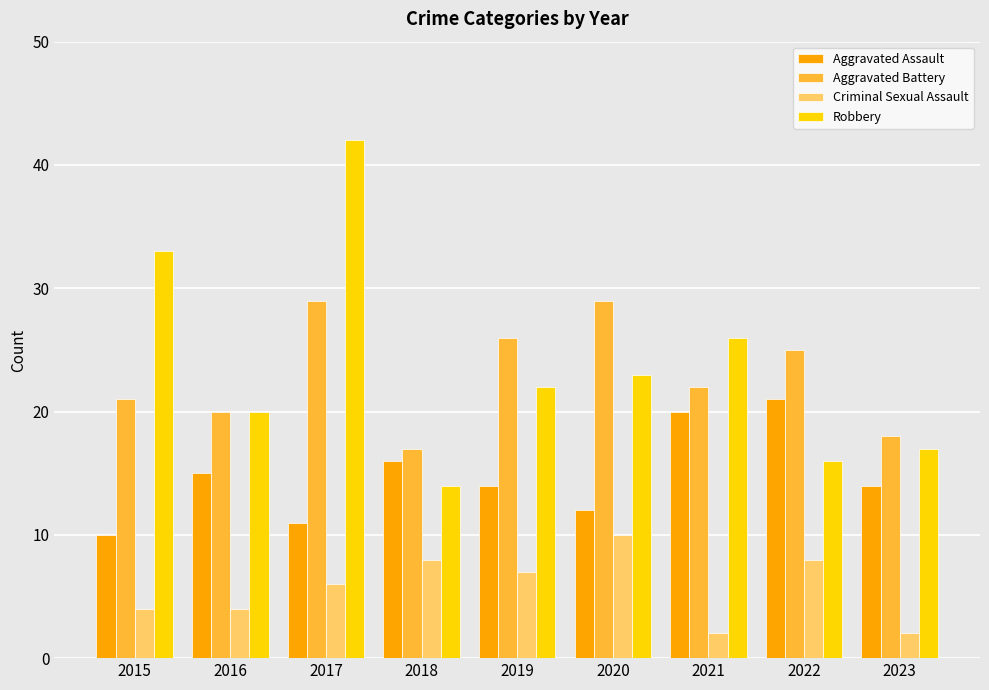

What is the spread (max minus min) of values at 2020?

19